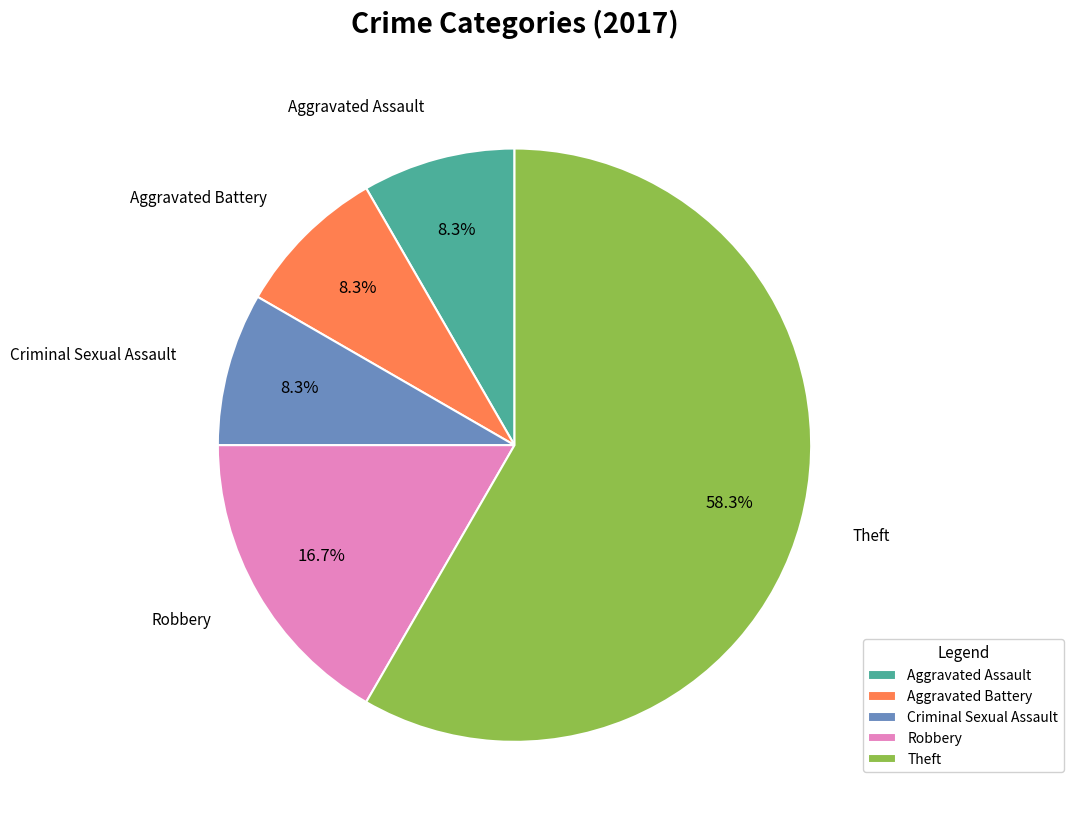

To the nearest percent, what is the combined percentage of Robbery and Aggravated Assault?

25%